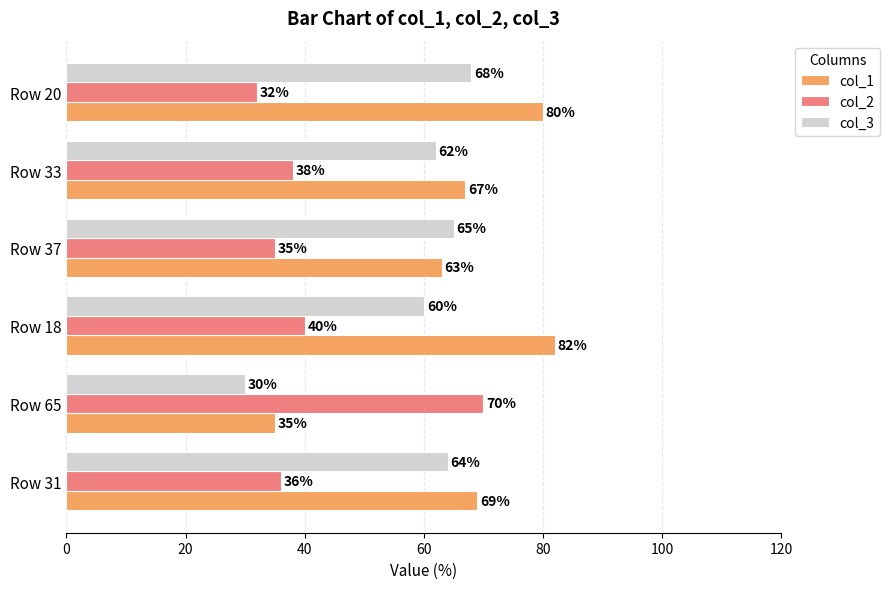

List the labels in order of col_3 value, largest first.

Row 20, Row 37, Row 31, Row 33, Row 18, Row 65